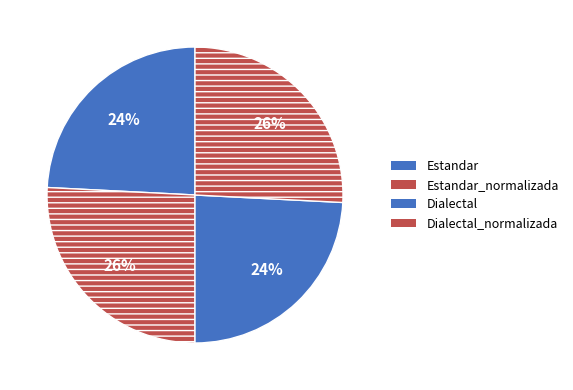

What percentage is the Estandar_normalizada slice, to the nearest percent?

26%